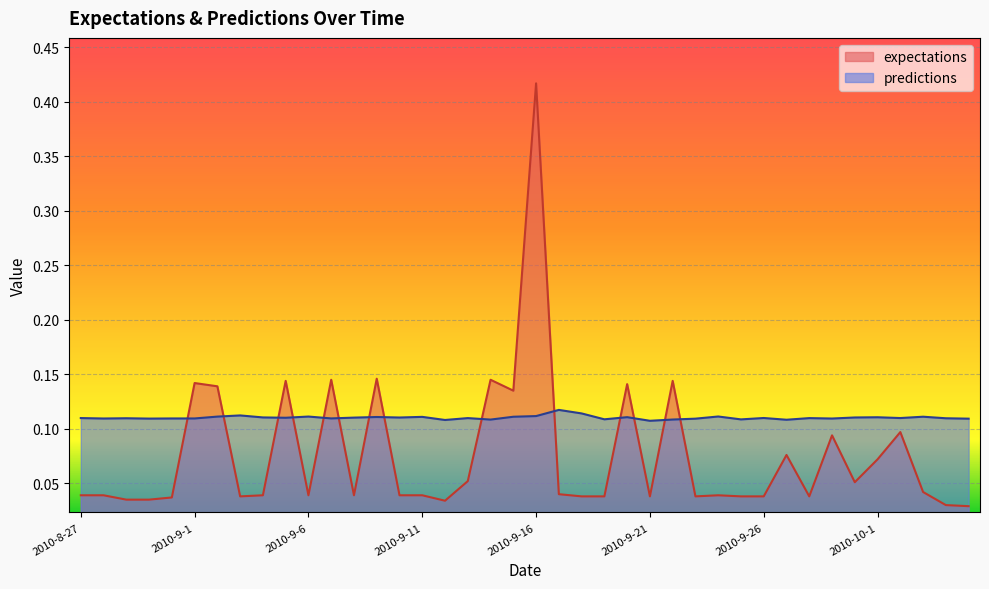

The value of predictions at 2010-9-28 is 0.2. True or false?

False